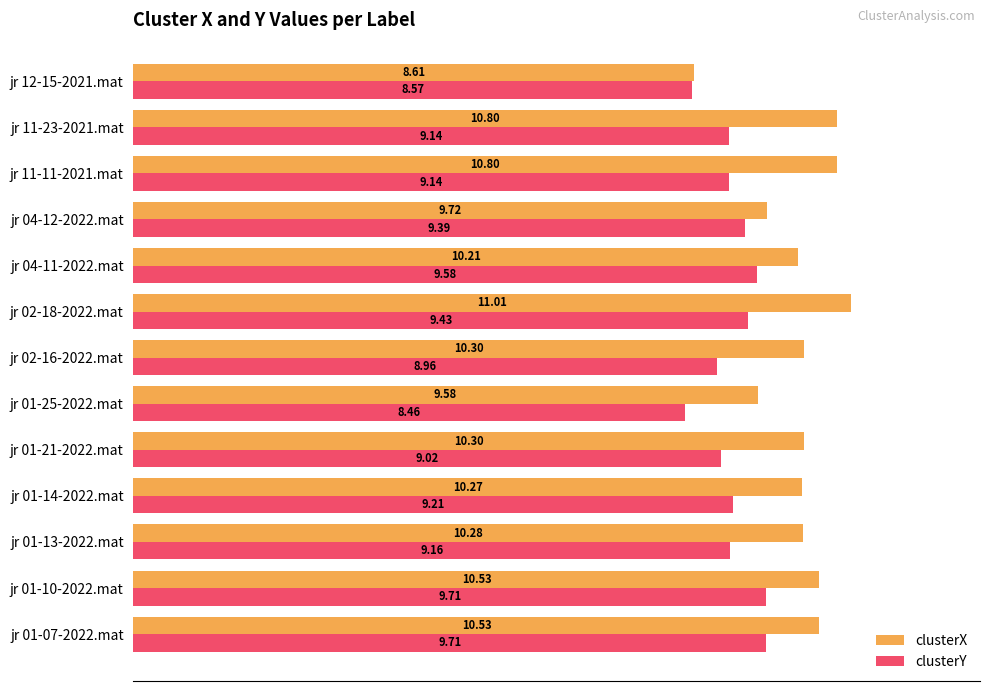

At which label is clusterY closest to 9?

jr 01-21-2022.mat